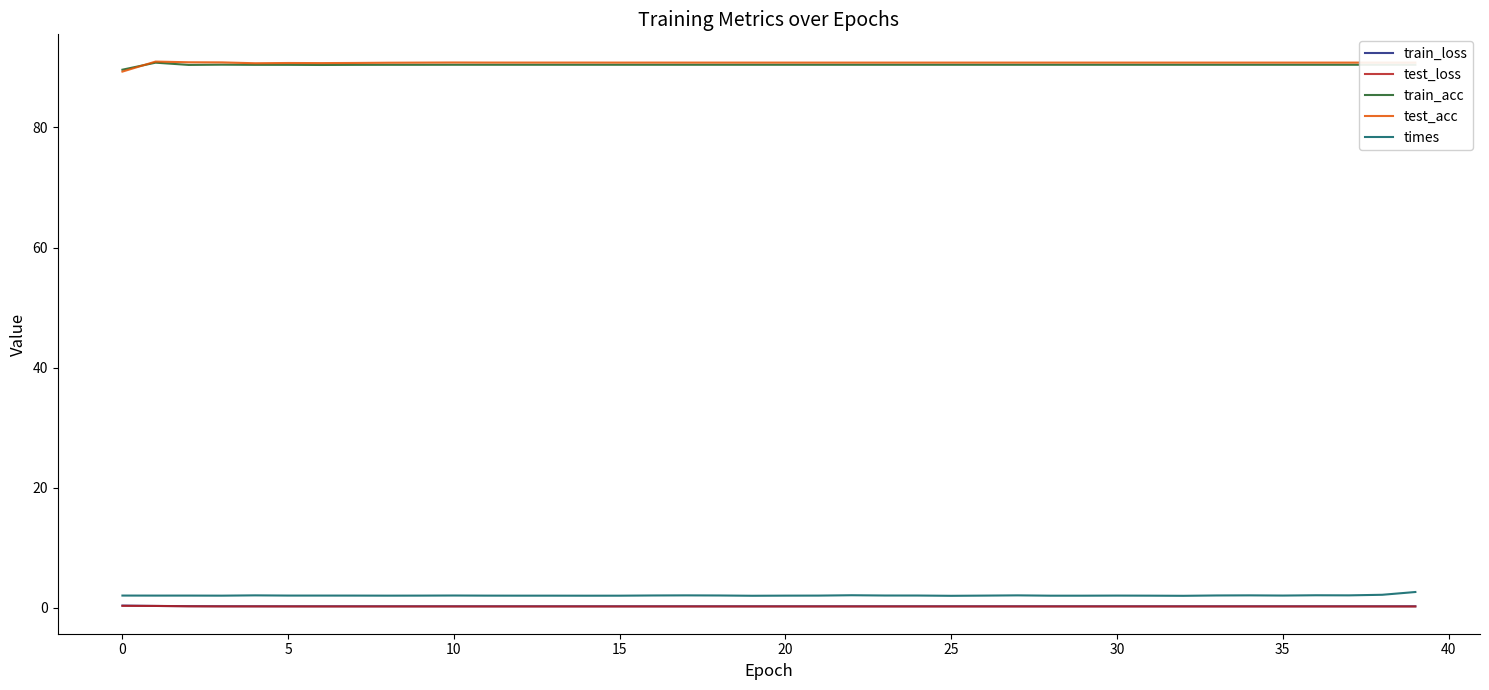

What is the maximum value shown in the chart?

91.0